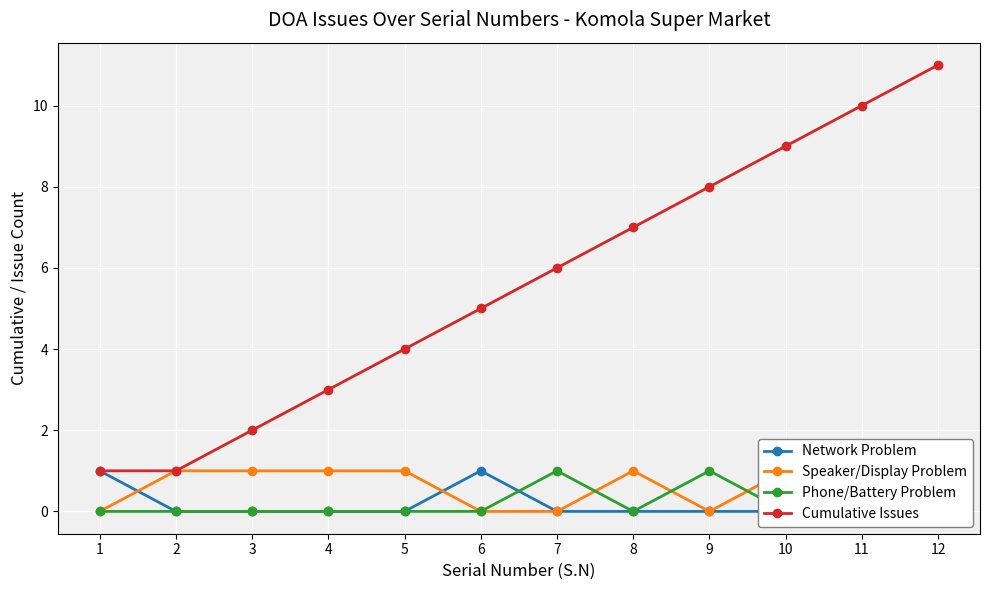

Reading left to right, what are all the values shown in this chart?

Network Problem: 1=1	2=0	3=0	4=0	5=0	6=1	7=0	8=0	9=0	10=0	11=0	12=1
Speaker/Display Problem: 1=0	2=1	3=1	4=1	5=1	6=0	7=0	8=1	9=0	10=1	11=0	12=0
Phone/Battery Problem: 1=0	2=0	3=0	4=0	5=0	6=0	7=1	8=0	9=1	10=0	11=1	12=0
Cumulative Issues: 1=1	2=1	3=2	4=3	5=4	6=5	7=6	8=7	9=8	10=9	11=10	12=11